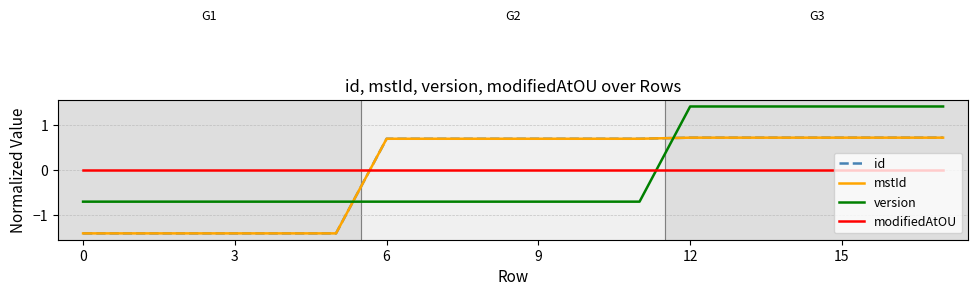

What is the lowest value of the version series?

-0.7